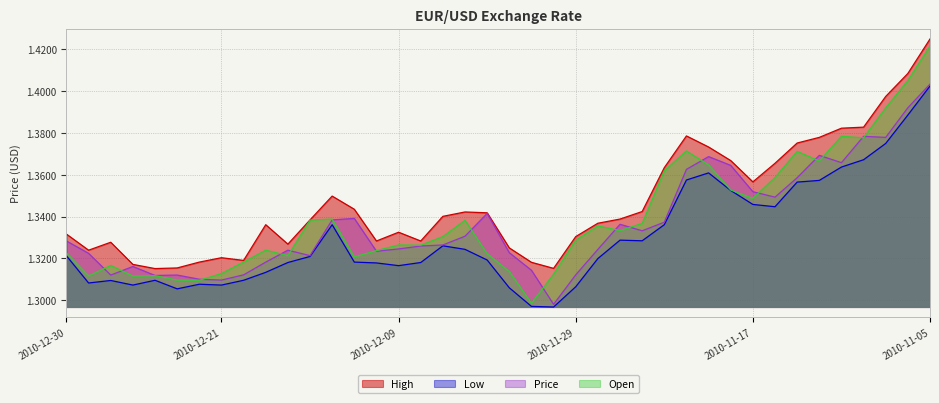

Where is Open nearest to the value 1?

2010-12-01